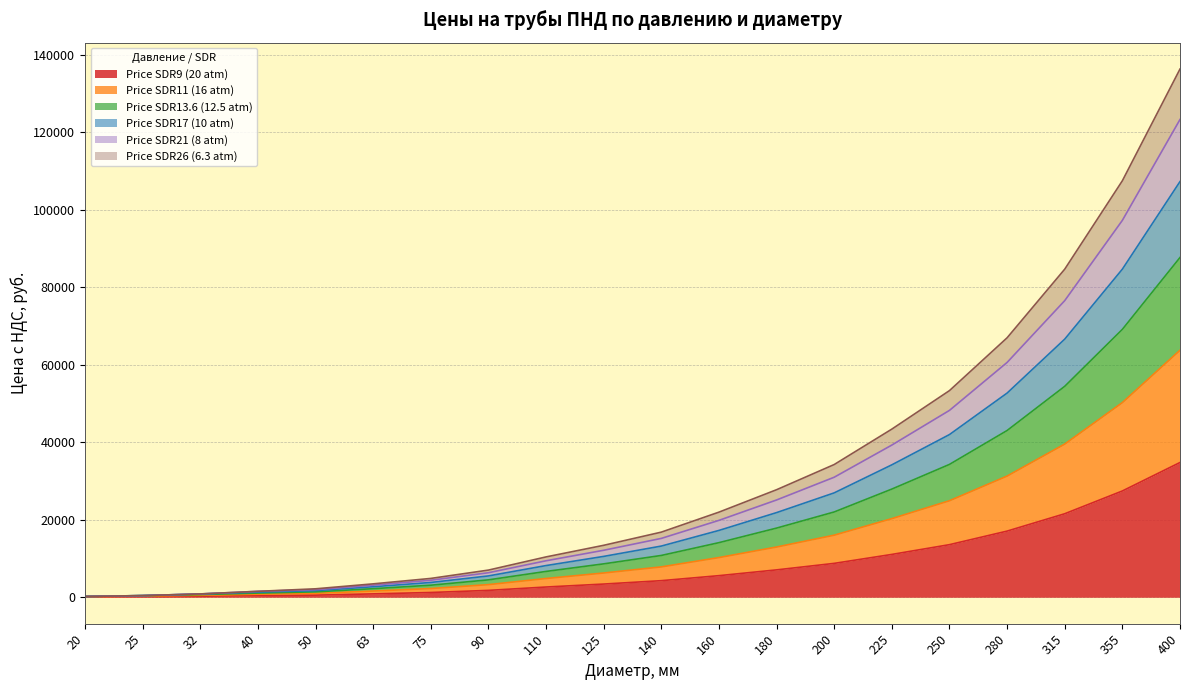

At which category is the sum across all series the highest?

400